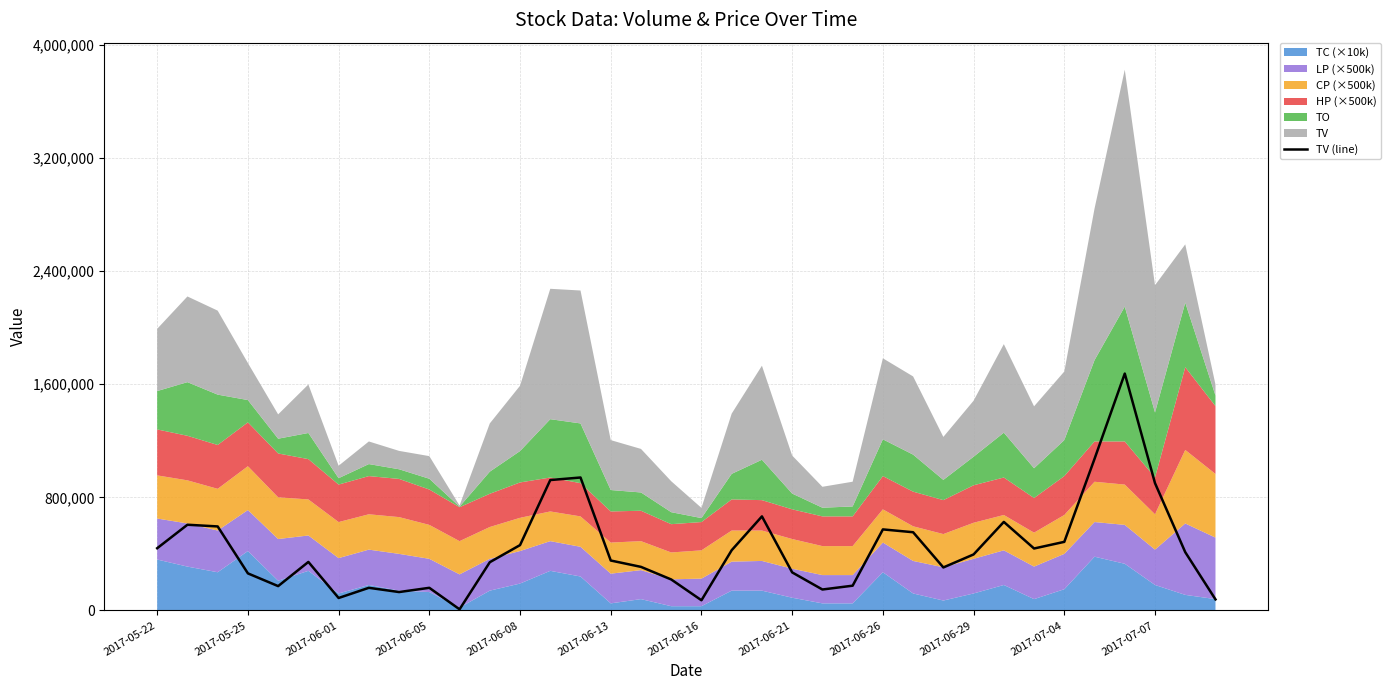

How many data points does each series have?

36